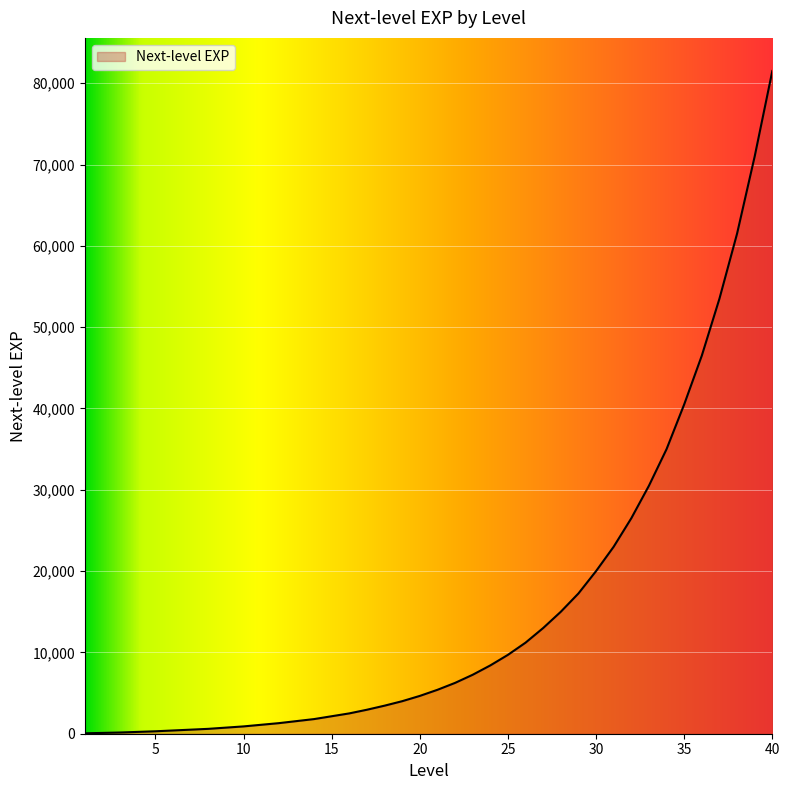

What is the difference between the values at 14 and 33?

28700